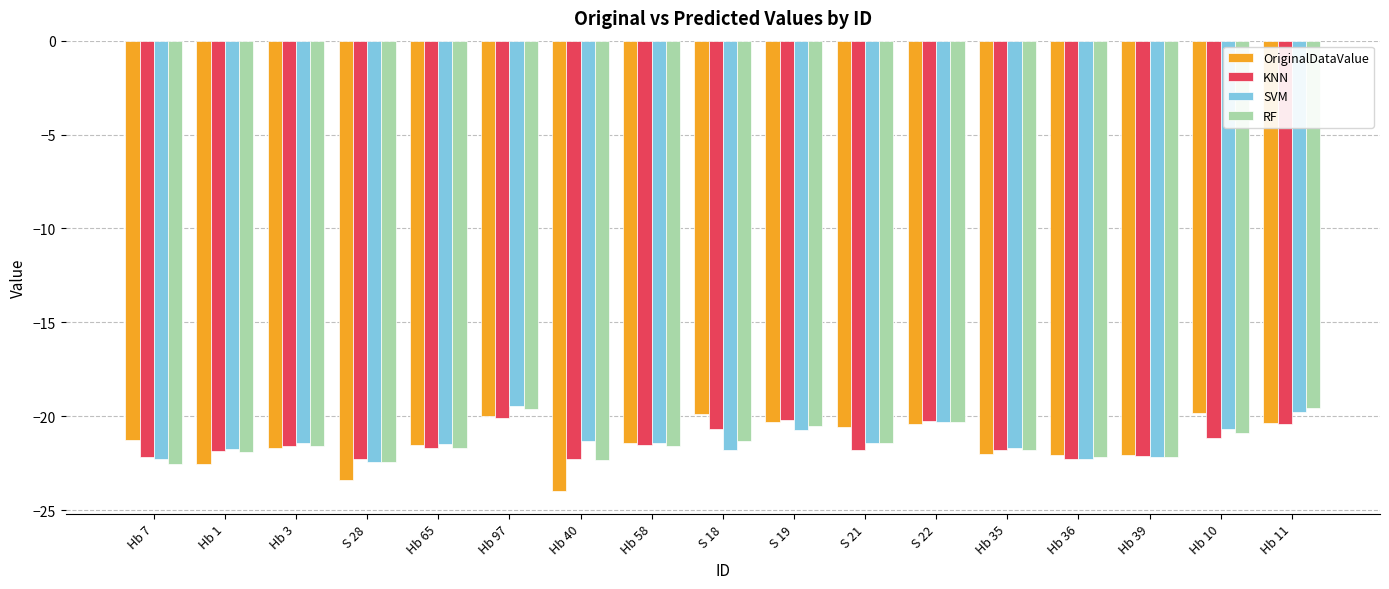

What is the minimum value shown in the chart?

-24.0